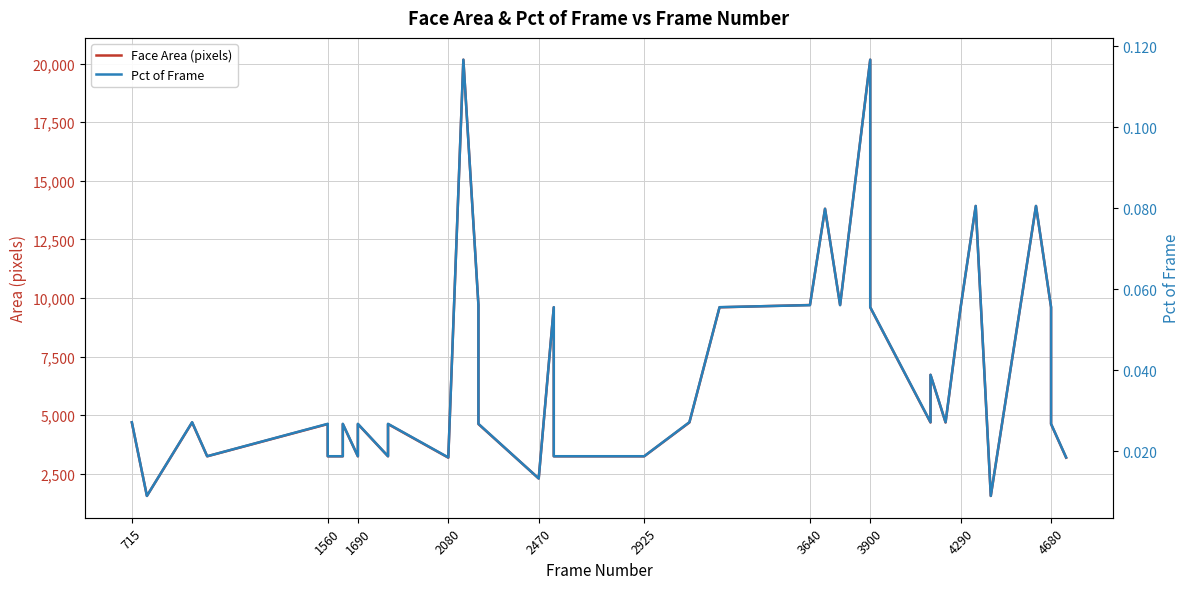

Rank the series by their average value, from lowest to highest.

Pct of Frame, Face Area (pixels)